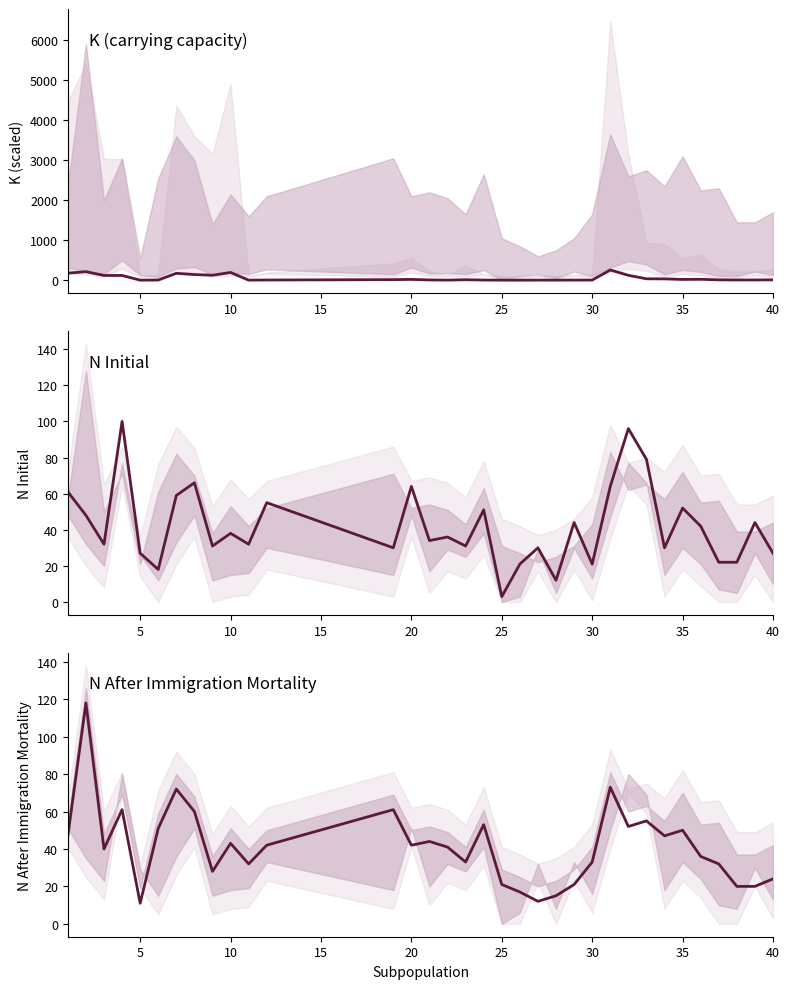

What is the value of the N_Initial point at the 5th from the left?

27.0